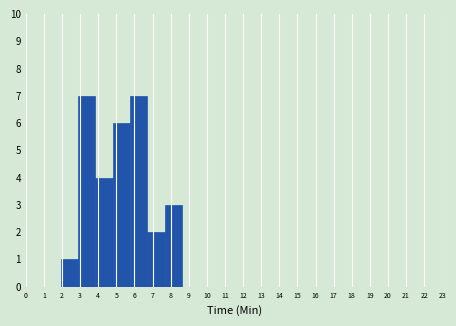

How tall is the bar that spans 1.9 to 2.9 on the x-axis? Neither the bar edges nor the heights are printed on the chart, so give them approximately, as read against the axes.

1